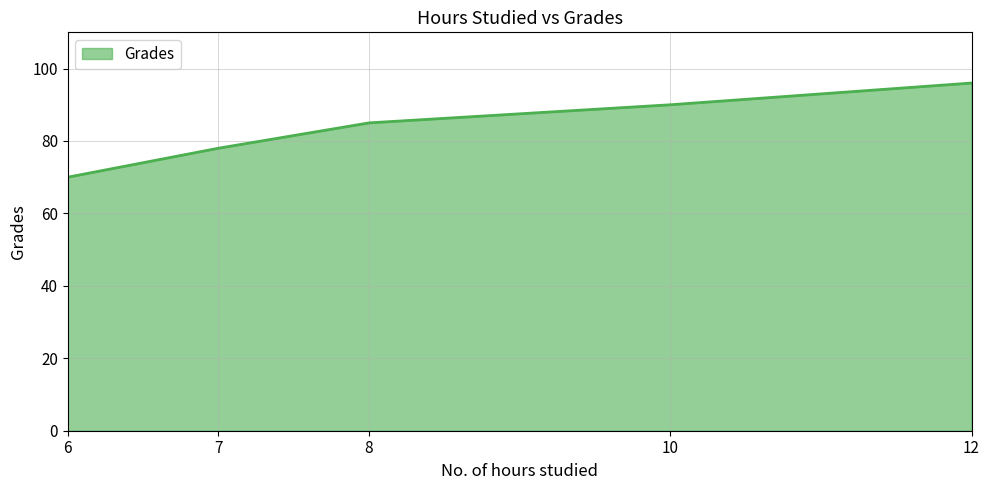

Rank the categories by value from highest to lowest.

12, 10, 8, 7, 6